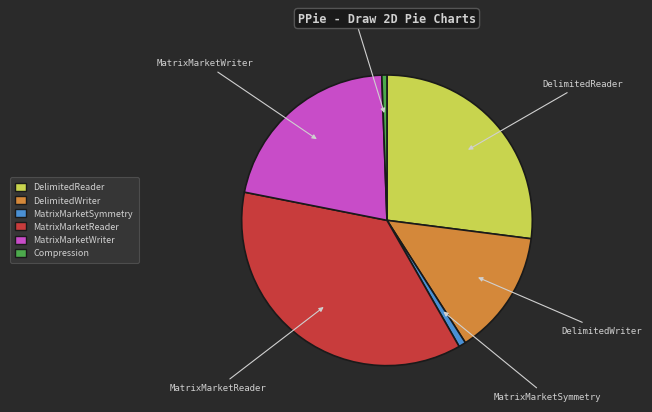

Is it true that DelimitedReader is 21% of the pie?

False